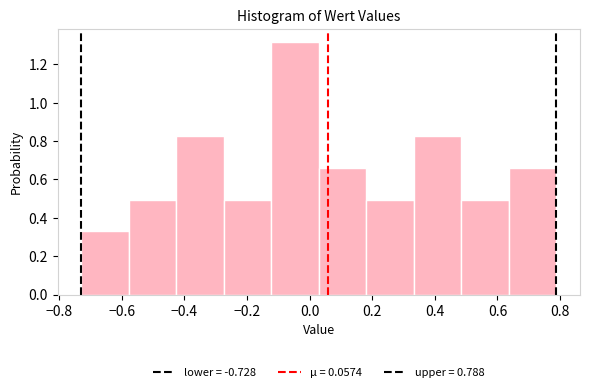

Which range on the x-axis has the tallest bar?

-0.12 to 0.02